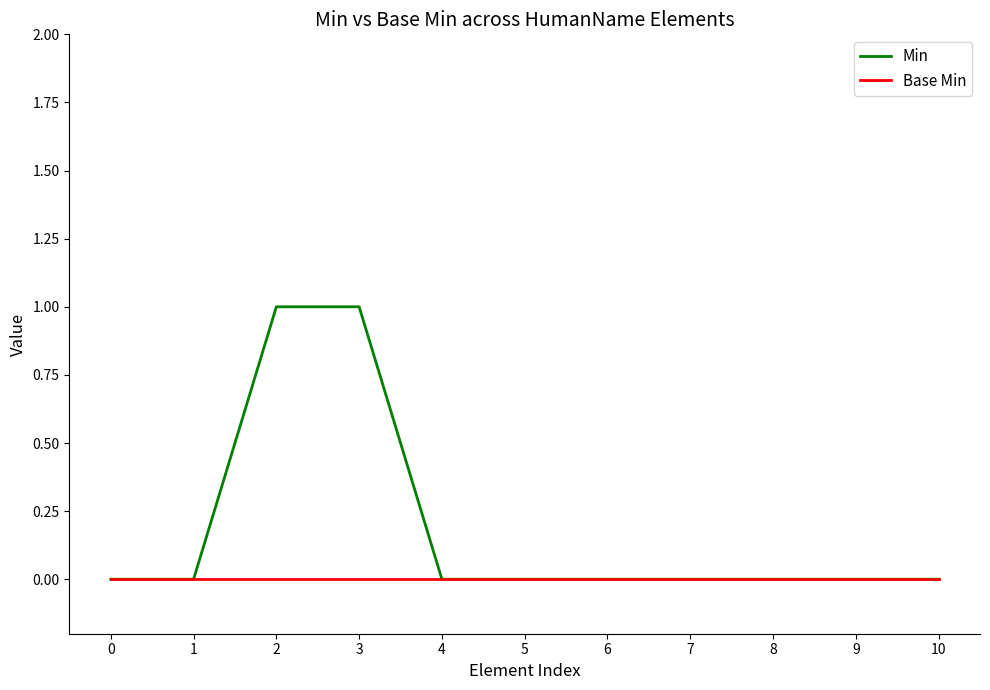

Does the chart have visible grid lines?

No